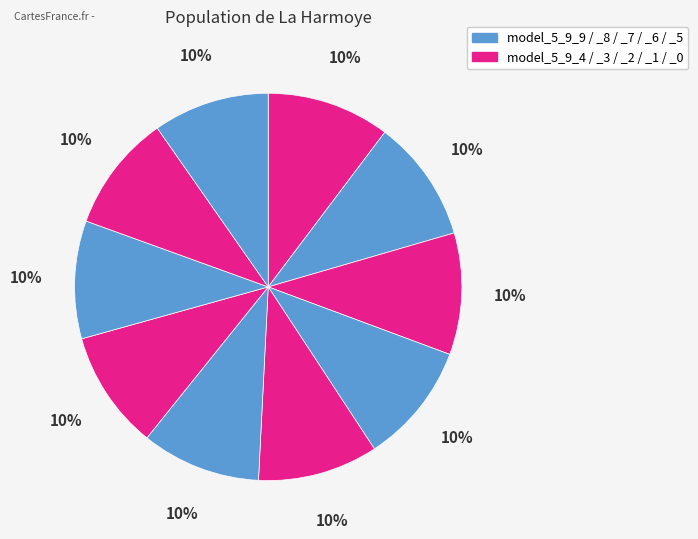

Rank the categories by value from lowest to highest.

model_5_9_0, model_5_9_1, model_5_9_2, model_5_9_3, model_5_9_4, model_5_9_5, model_5_9_6, model_5_9_7, model_5_9_8, model_5_9_9